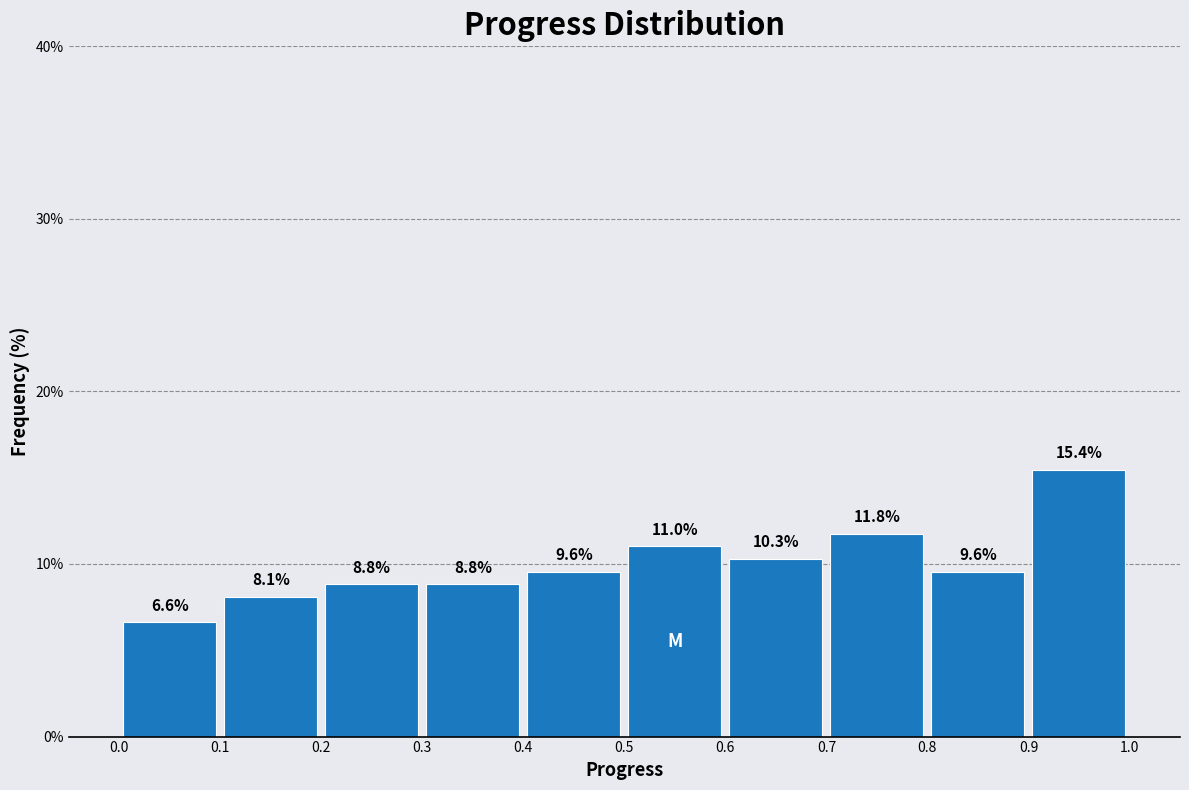

Which range on the x-axis has the tallest bar?

0.9 to 1.0